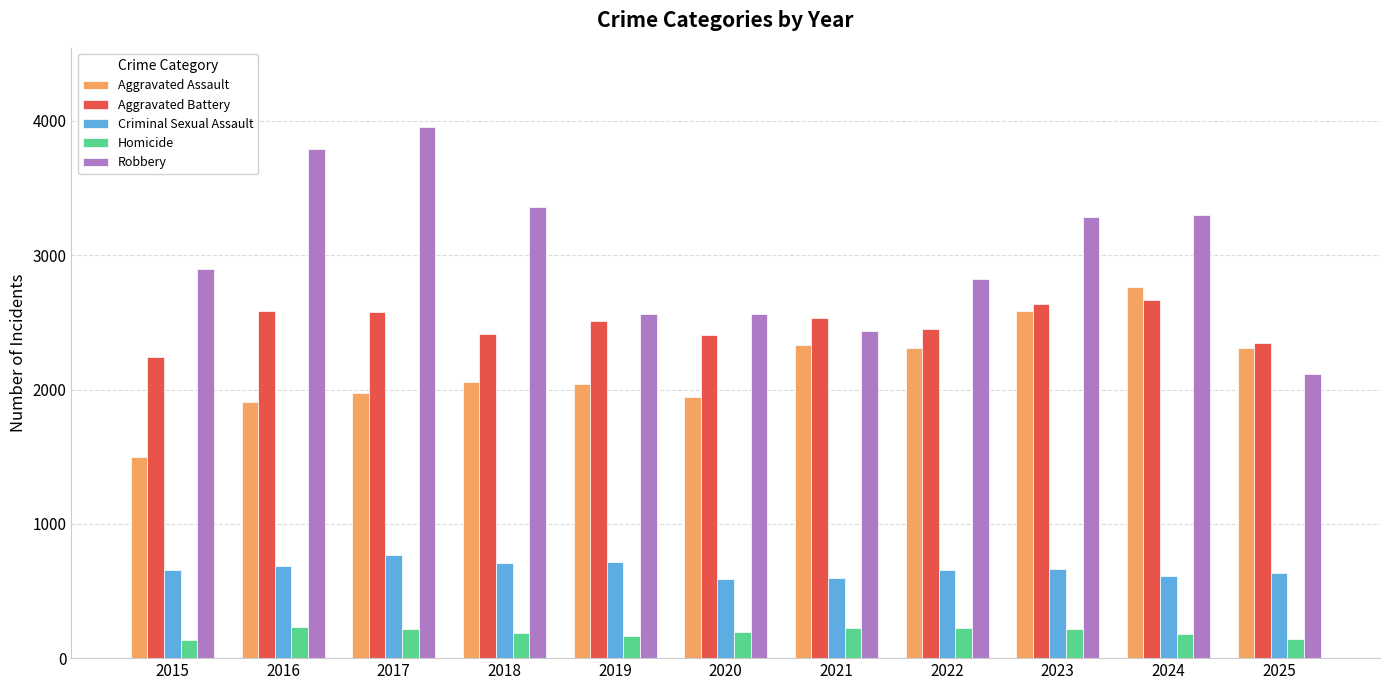

What is the minimum value shown in the chart?

138